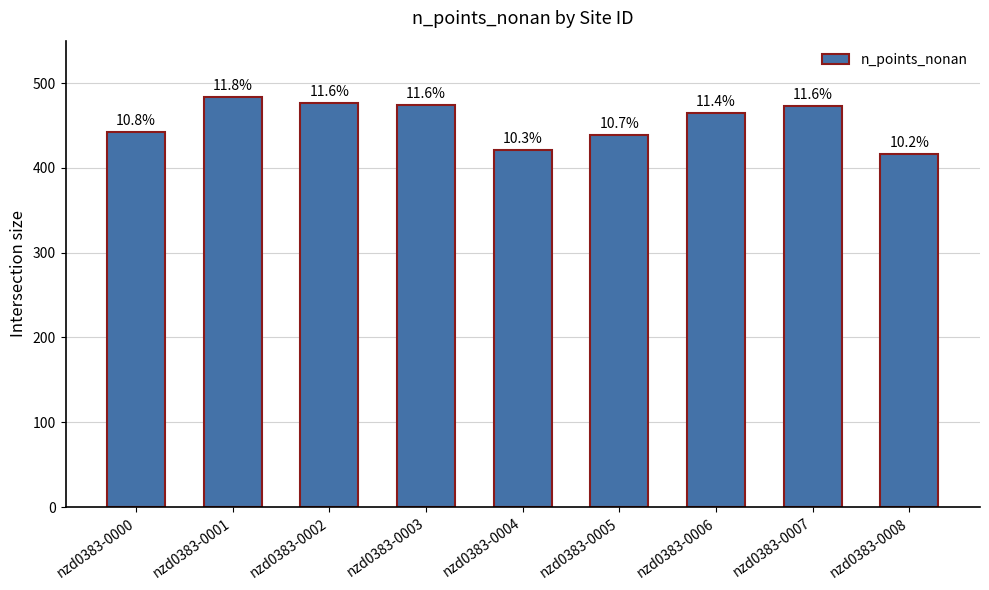

What is the difference between the maximum and minimum values?

67